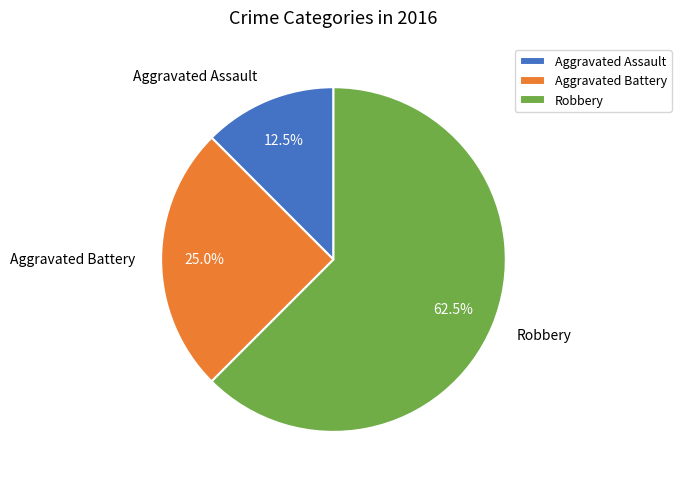

Count the number of slices in the pie.

3